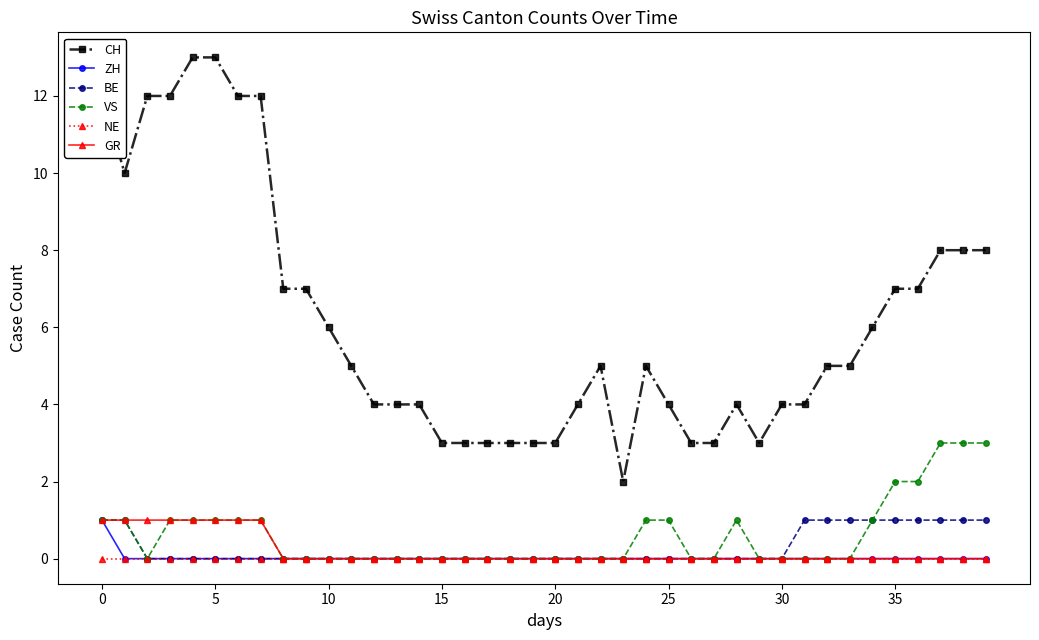

True or false: CH and NE intersect in this chart.

False